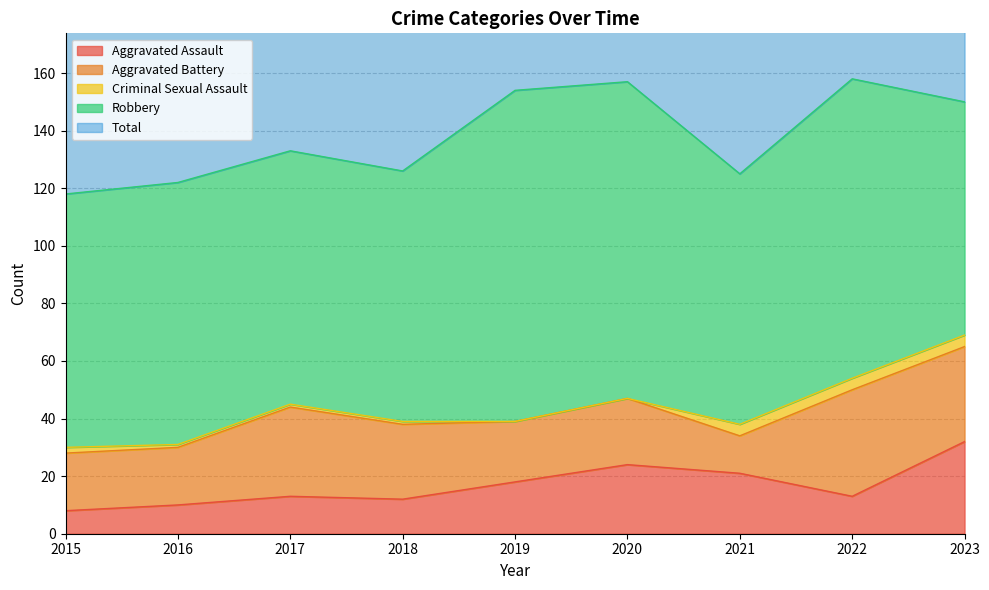

True or false: Aggravated Assault has a value of 24 at 2020.

True